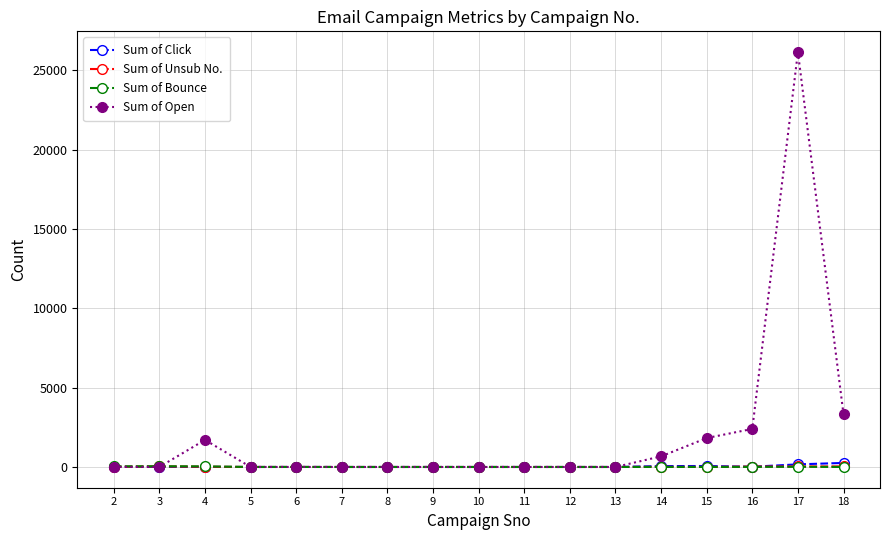

What is the sum of all Sum of Bounce values?

146